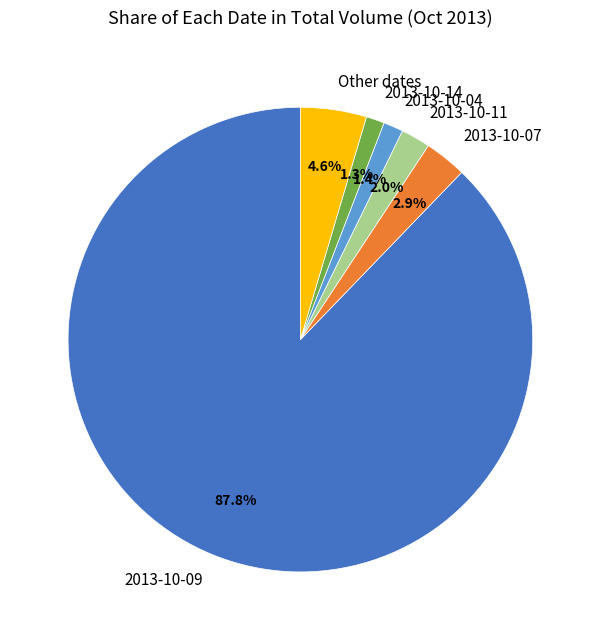

Is the sum of Other dates and 2013-10-11 greater than half?

No